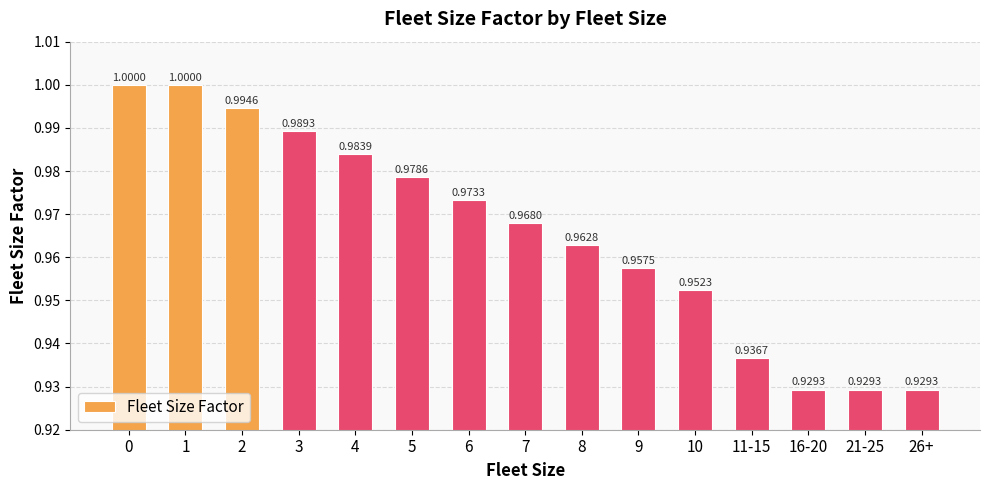

What is the ratio of the value at 3 to the value at 1?

1.0